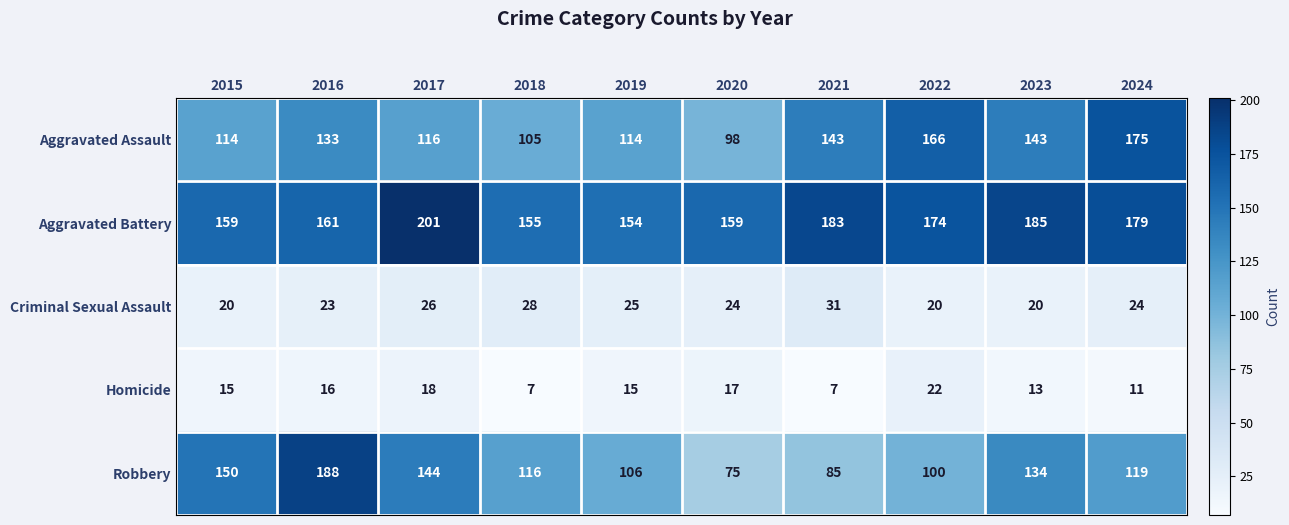

How many distinct data groups are displayed?

5